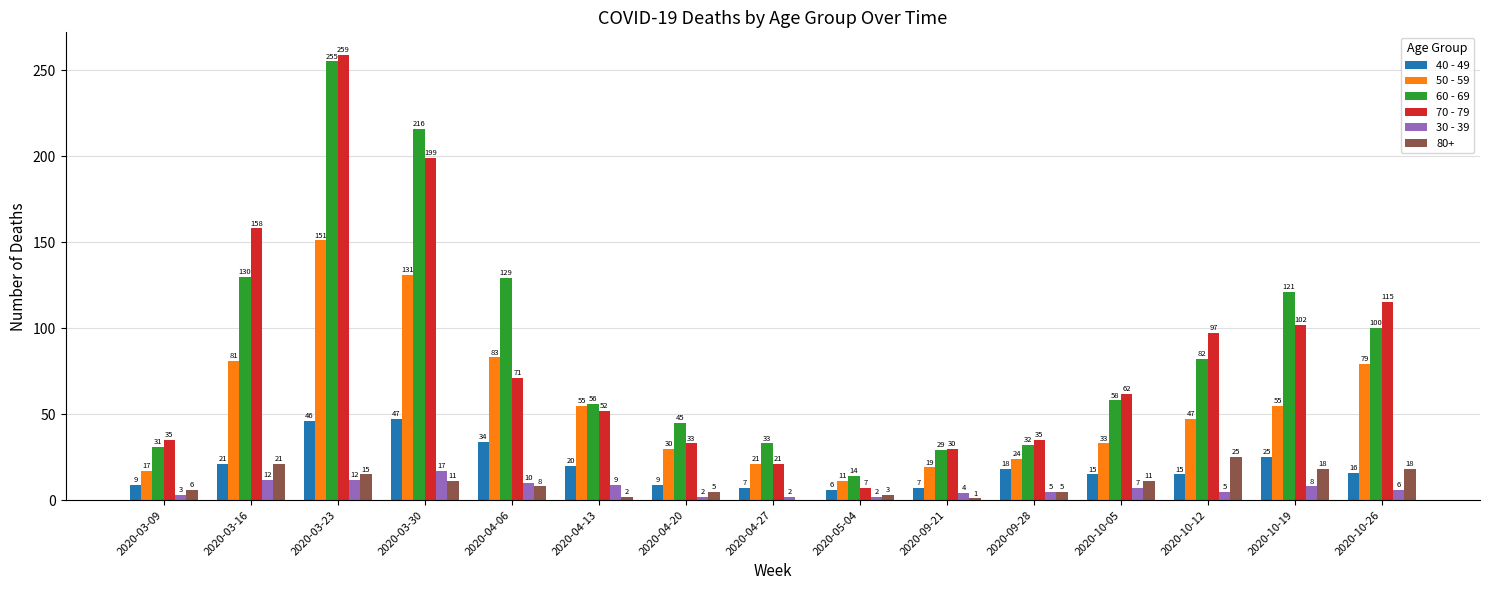

Reading left to right, list all the values displayed in this chart.

40 - 49: 2020-03-09=9	2020-03-16=21	2020-03-23=46	2020-03-30=47	2020-04-06=34	2020-04-13=20	2020-04-20=9	2020-04-27=7	2020-05-04=6	2020-09-21=7	2020-09-28=18	2020-10-05=15	2020-10-12=15	2020-10-19=25	2020-10-26=16
50 - 59: 2020-03-09=17	2020-03-16=81	2020-03-23=151	2020-03-30=131	2020-04-06=83	2020-04-13=55	2020-04-20=30	2020-04-27=21	2020-05-04=11	2020-09-21=19	2020-09-28=24	2020-10-05=33	2020-10-12=47	2020-10-19=55	2020-10-26=79
60 - 69: 2020-03-09=31	2020-03-16=130	2020-03-23=255	2020-03-30=216	2020-04-06=129	2020-04-13=56	2020-04-20=45	2020-04-27=33	2020-05-04=14	2020-09-21=29	2020-09-28=32	2020-10-05=58	2020-10-12=82	2020-10-19=121	2020-10-26=100
70 - 79: 2020-03-09=35	2020-03-16=158	2020-03-23=259	2020-03-30=199	2020-04-06=71	2020-04-13=52	2020-04-20=33	2020-04-27=21	2020-05-04=7	2020-09-21=30	2020-09-28=35	2020-10-05=62	2020-10-12=97	2020-10-19=102	2020-10-26=115
30 - 39: 2020-03-09=3	2020-03-16=12	2020-03-23=12	2020-03-30=17	2020-04-06=10	2020-04-13=9	2020-04-20=2	2020-04-27=2	2020-05-04=2	2020-09-21=4	2020-09-28=5	2020-10-05=7	2020-10-12=5	2020-10-19=8	2020-10-26=6
80+: 2020-03-09=6	2020-03-16=21	2020-03-23=15	2020-03-30=11	2020-04-06=8	2020-04-13=2	2020-04-20=5	2020-04-27=0	2020-05-04=3	2020-09-21=1	2020-09-28=5	2020-10-05=11	2020-10-12=25	2020-10-19=18	2020-10-26=18